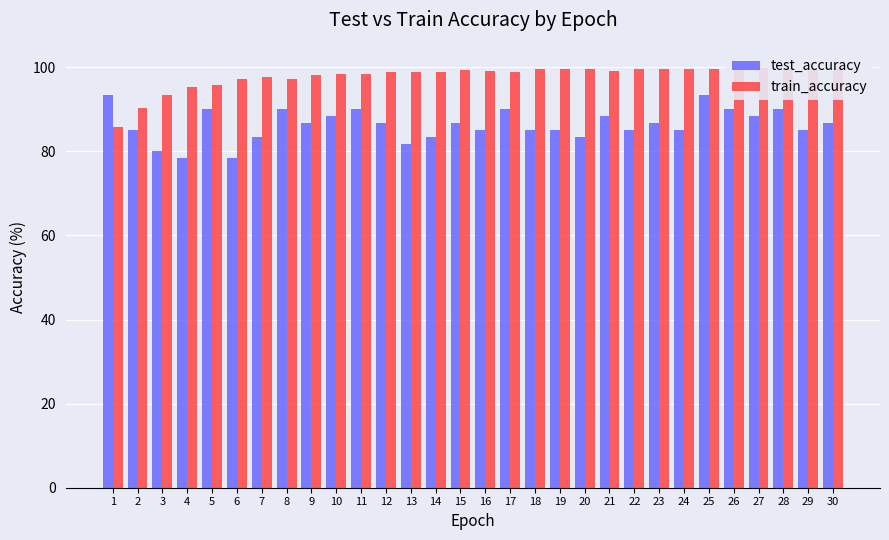

Which label corresponds to the smallest value in the chart?

4